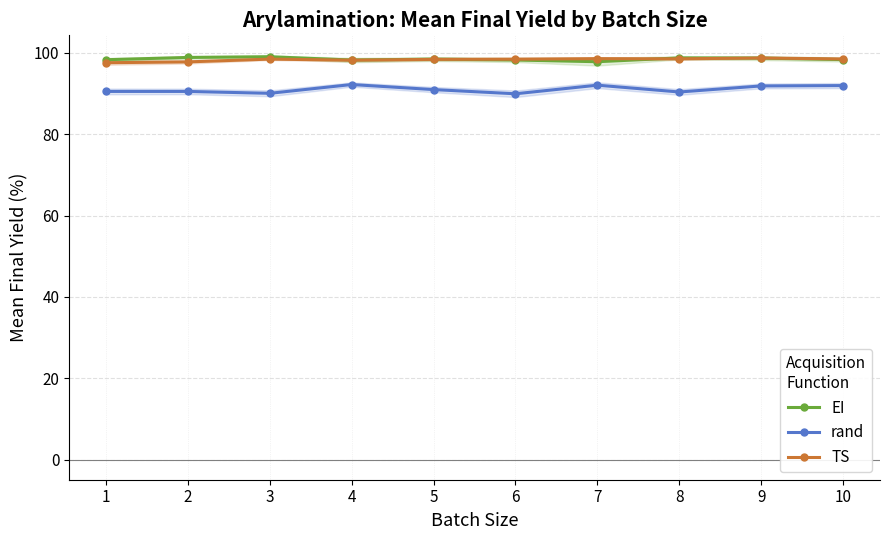

Which series changed the most between 4 and 7?

EI